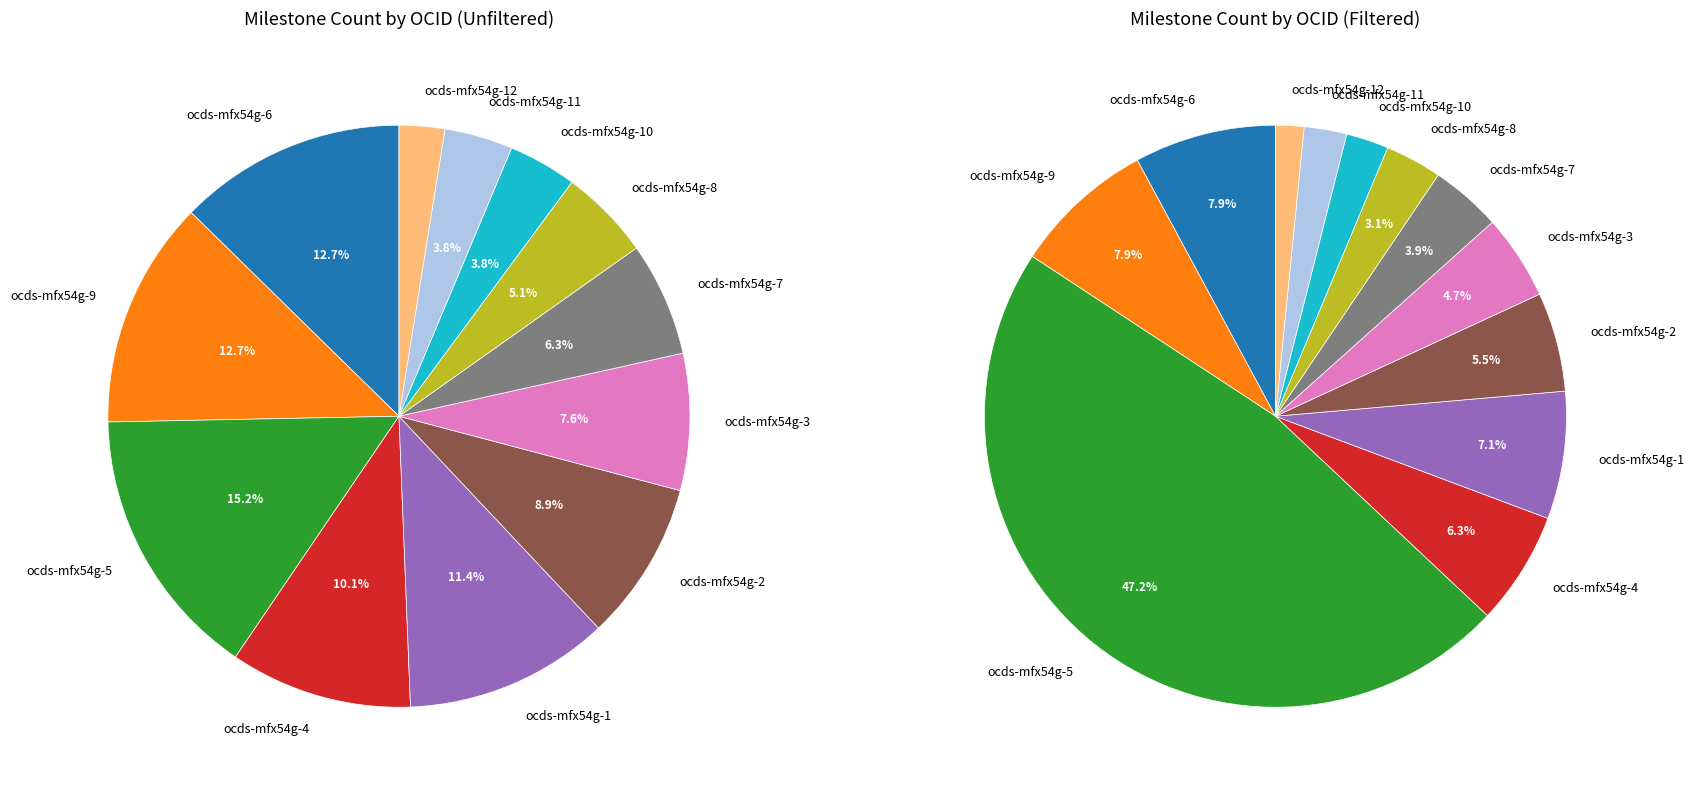

Does ocds-mfx54g-7 account for over 50% of the chart?

No